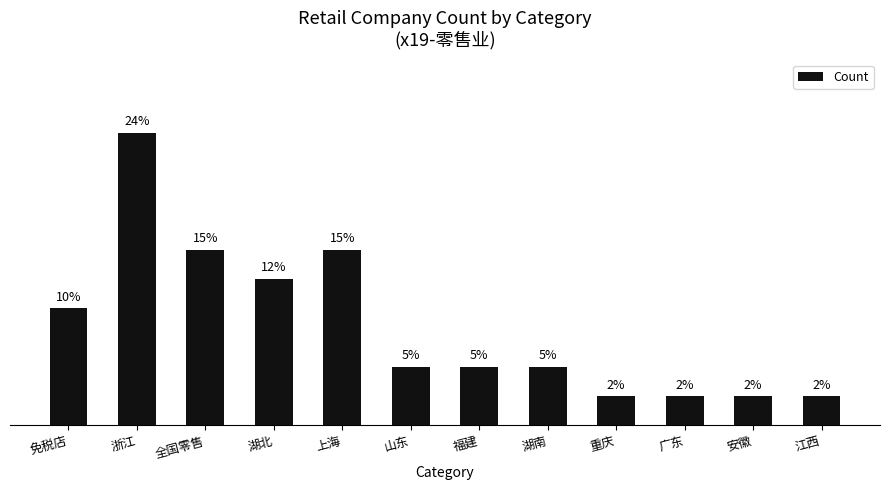

What is the label of the 7th bar from the left?

福建